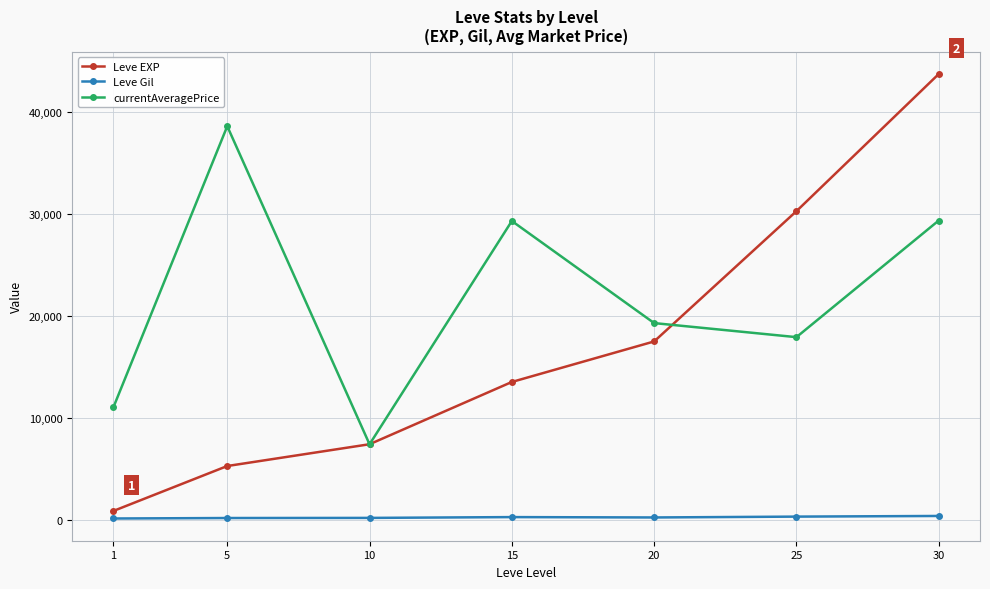

The value of Leve EXP at 25 is 30270.0. True or false?

True